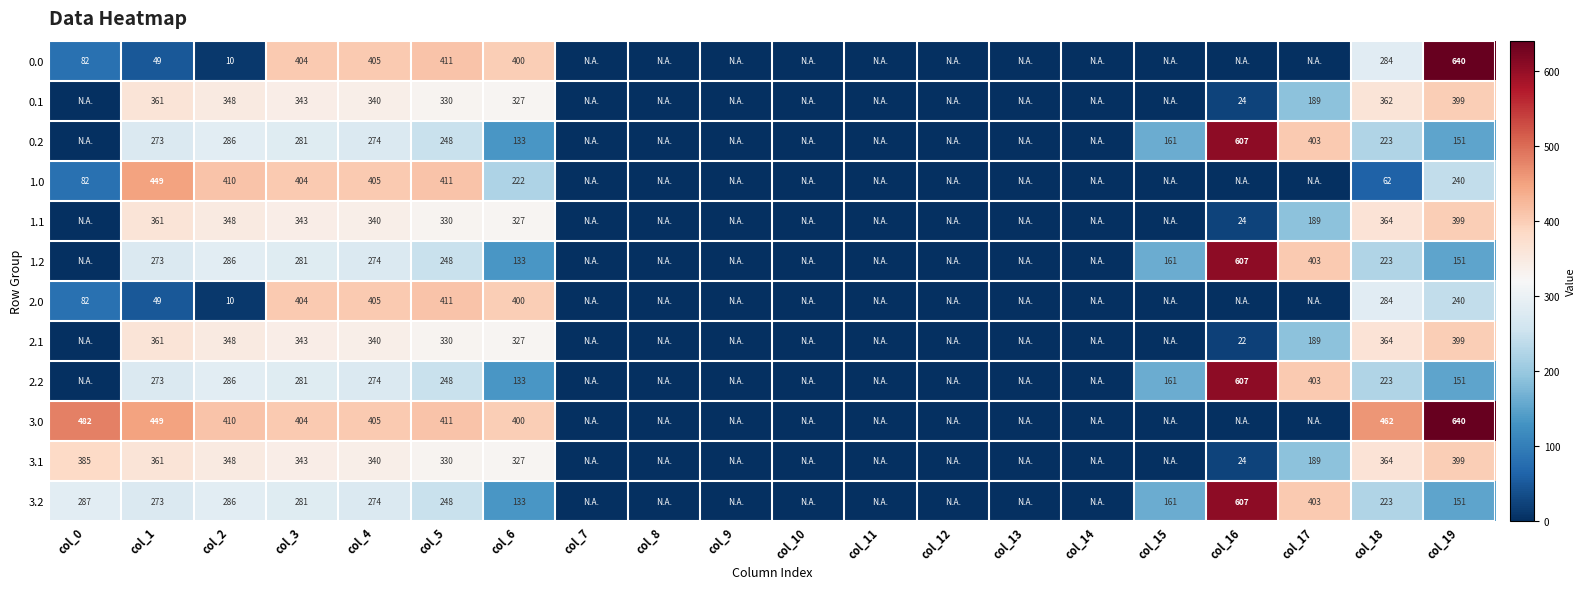

Is it true that 2.1 equals 340 at col_4?

True